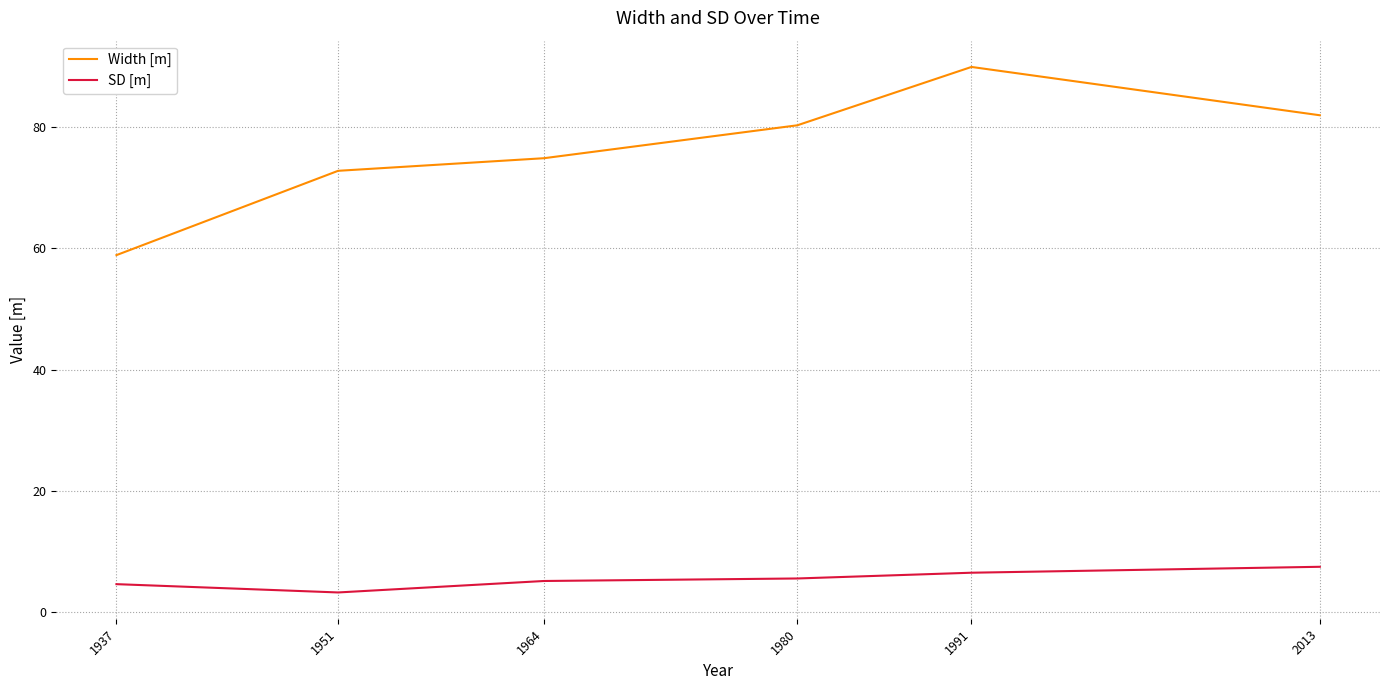

What is the smallest value displayed?

3.2